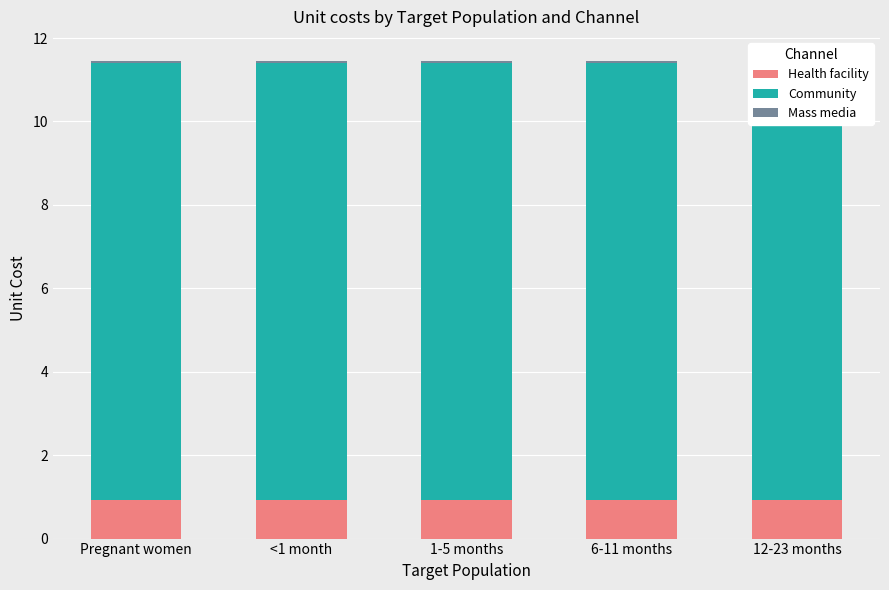

The value of Community at 12-23 months is 10.5. True or false?

True